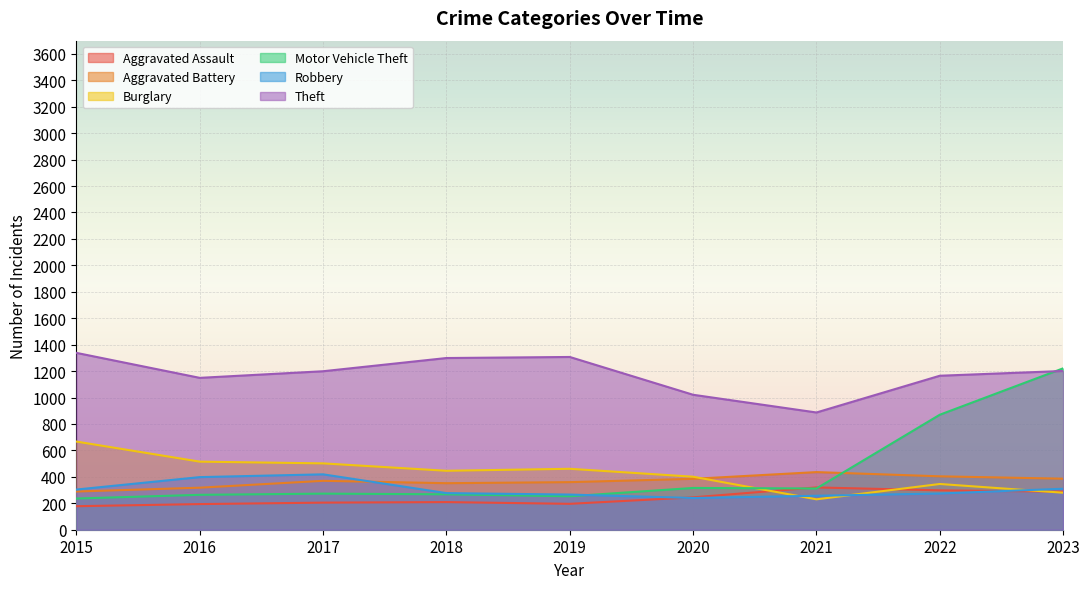

What value does the Motor Vehicle Theft series have at 2019?

253